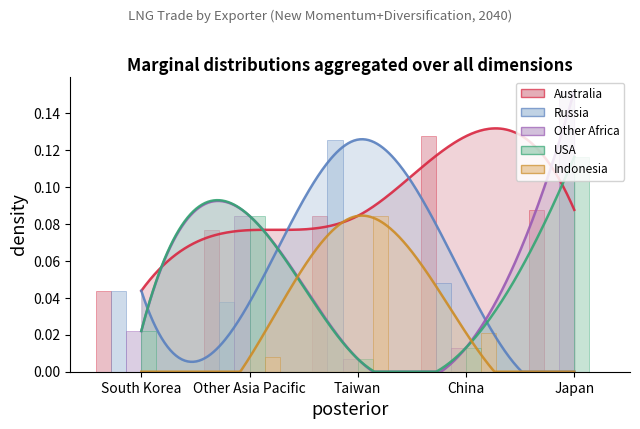

At how many categories does at least one series exceed 0?

5